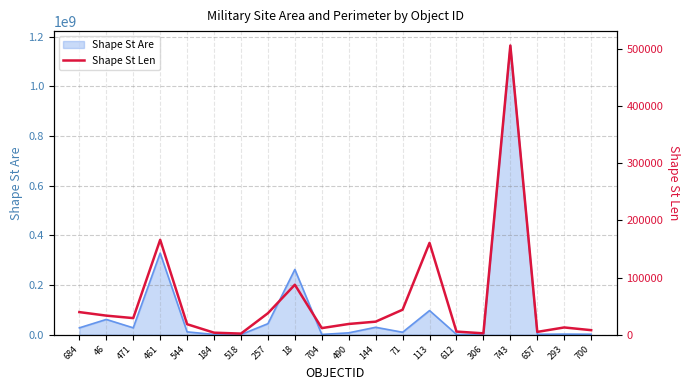

Reading left to right, extract all data points from this chart.

684=39382.0	46=33196.8	471=28849.2	461=166065.9	544=18154.7	184=3315.2	518=1713.4	257=37457.4	18=87359.9	704=11345.9	490=18581.6	144=22642.7	71=43575.4	113=160700.7	612=5220.9	306=2189.3	743=506573.0	657=4684.4	293=12478.6	700=7730.5